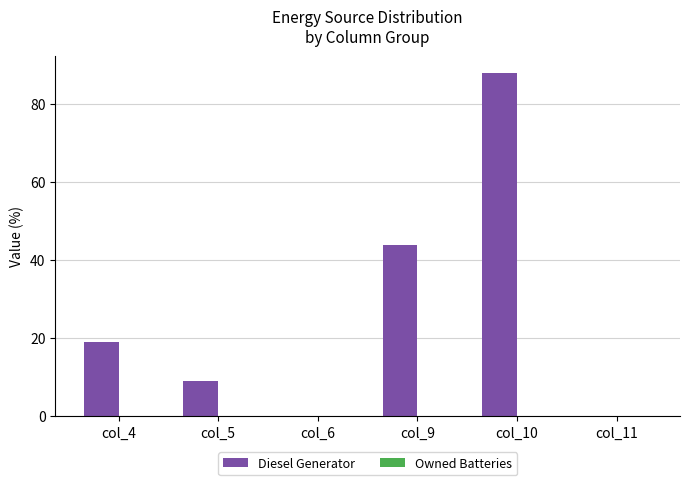

Reading left to right, extract all data points from this chart.

col_4=19	col_5=9	col_6=0	col_9=44	col_10=88	col_11=0